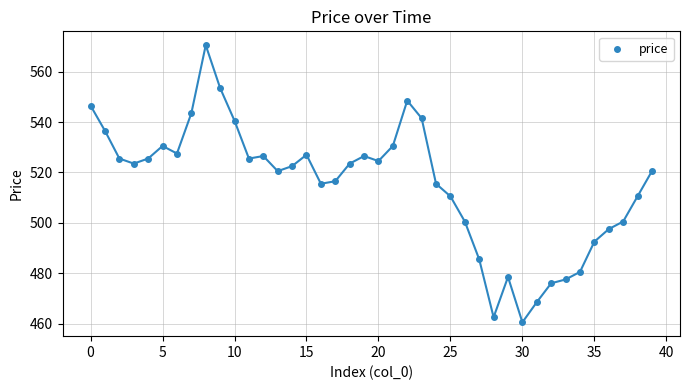

What is the range of Y values (max minus min)?

110.0